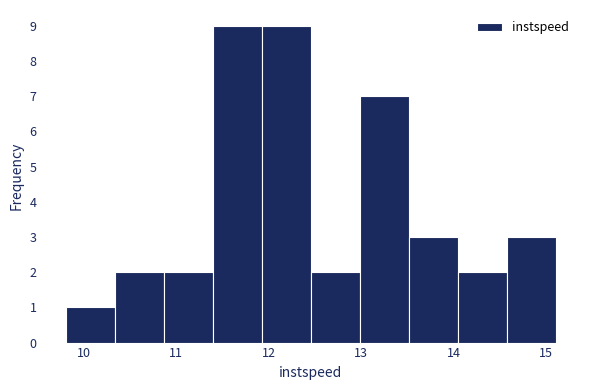

Reading left to right, transcribe this chart: for each bar, give the range it covers on the x-axis and its height. Neither the bar edges nor the heights are printed on the chart, so give them approximately, as read against the axes.

9.8 to 10.3: 1
10.3 to 10.9: 2
10.9 to 11.4: 2
11.4 to 11.9: 9
11.9 to 12.5: 9
12.5 to 13.0: 2
13.0 to 13.5: 7
13.5 to 14.0: 3
14.0 to 14.6: 2
14.6 to 15.1: 3